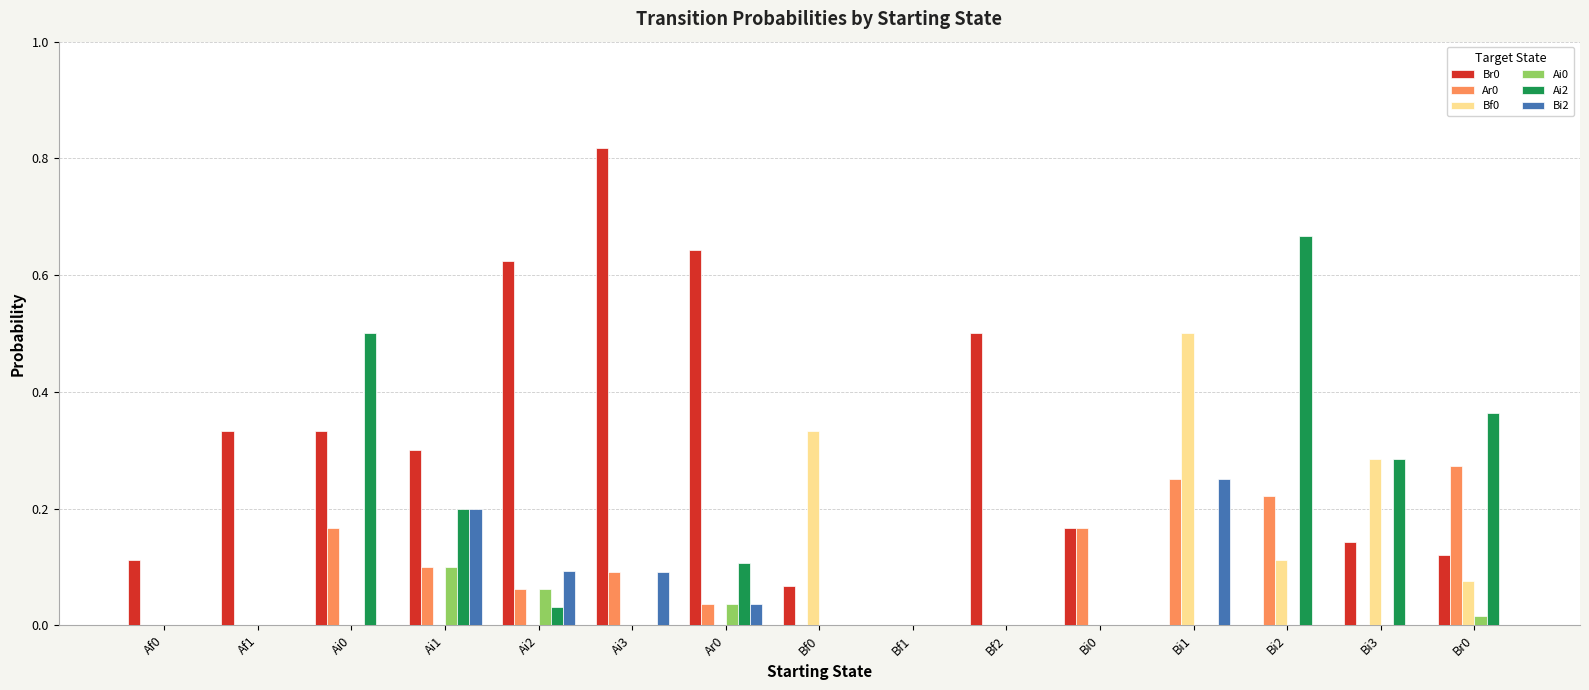

How many distinct data groups are displayed?

6